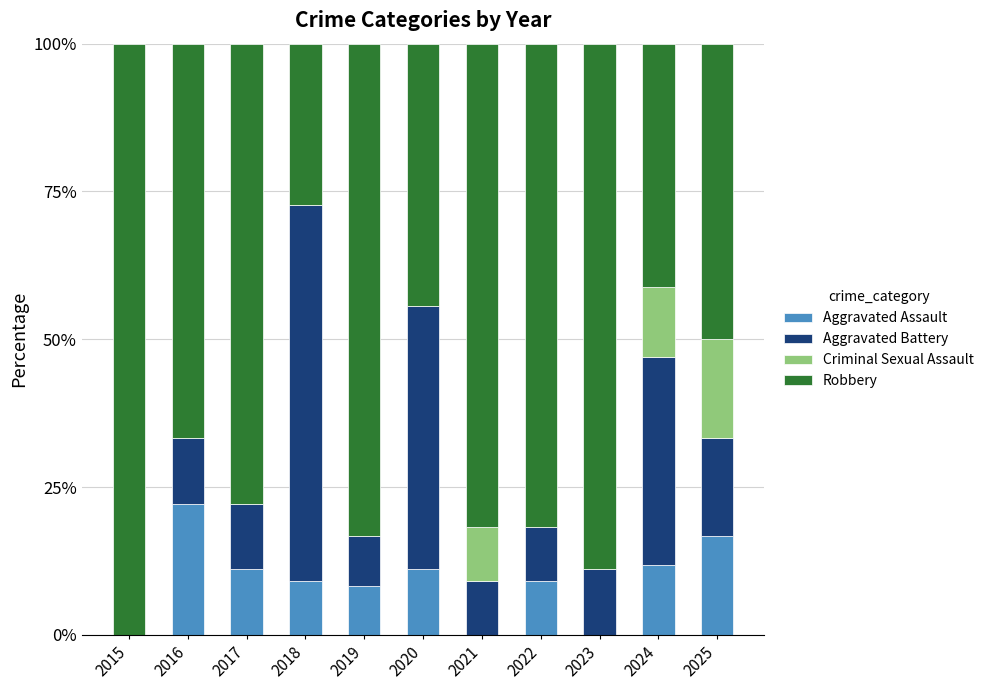

What is the sum of the Aggravated Assault values at 2017 and 2019?

19.4